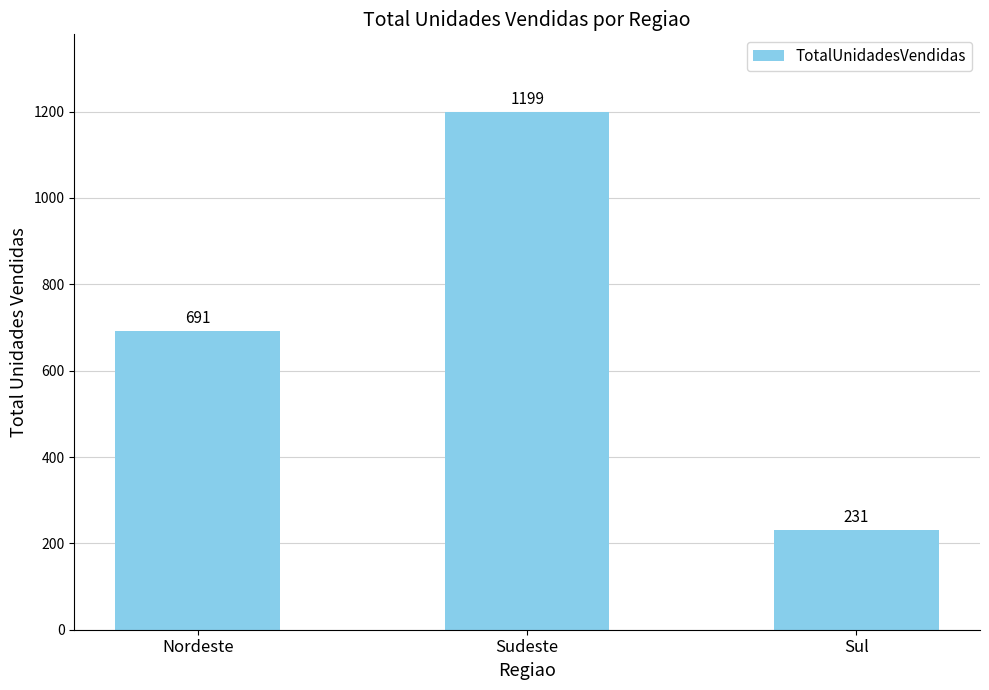

Where is the data nearest to the value 715?

Nordeste